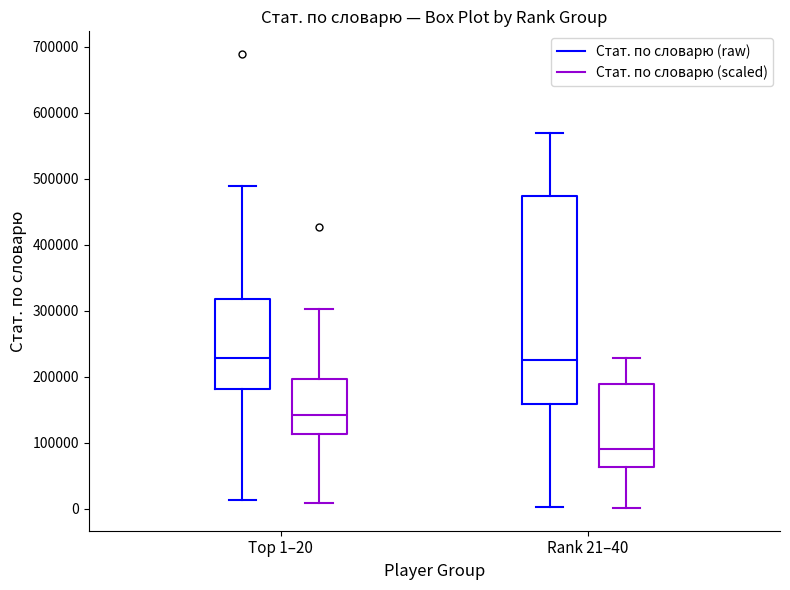

Which box's median line is the lowest?

Rank 21–40 (Стат. по словарю (scaled))